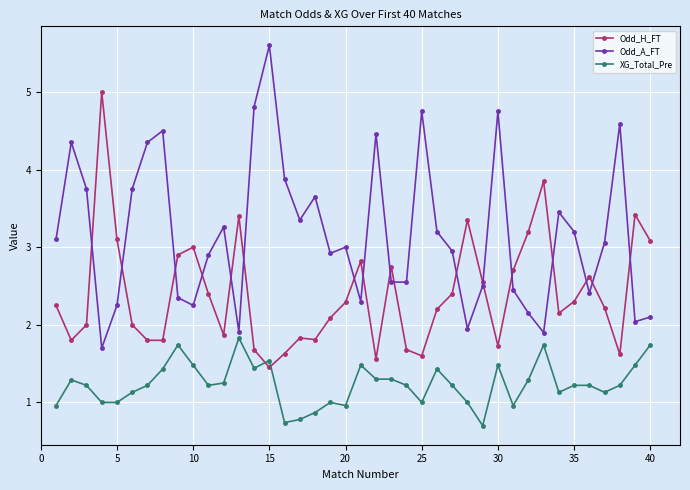

True or false: Odd_A_FT has more than 1 points higher than both neighbors.

True